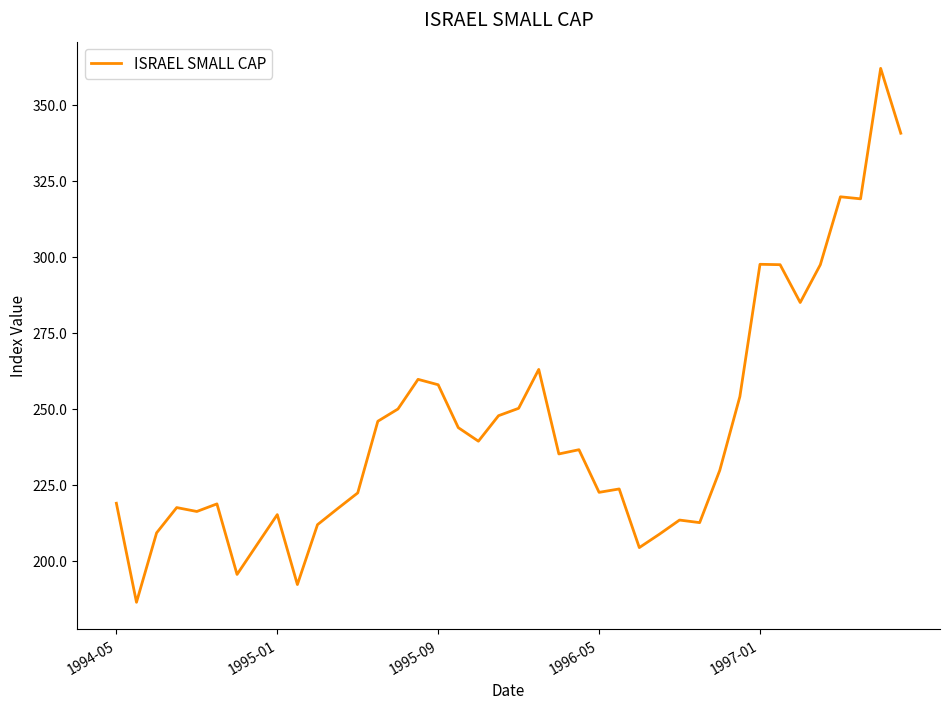

Count the number of categories in the chart.

40